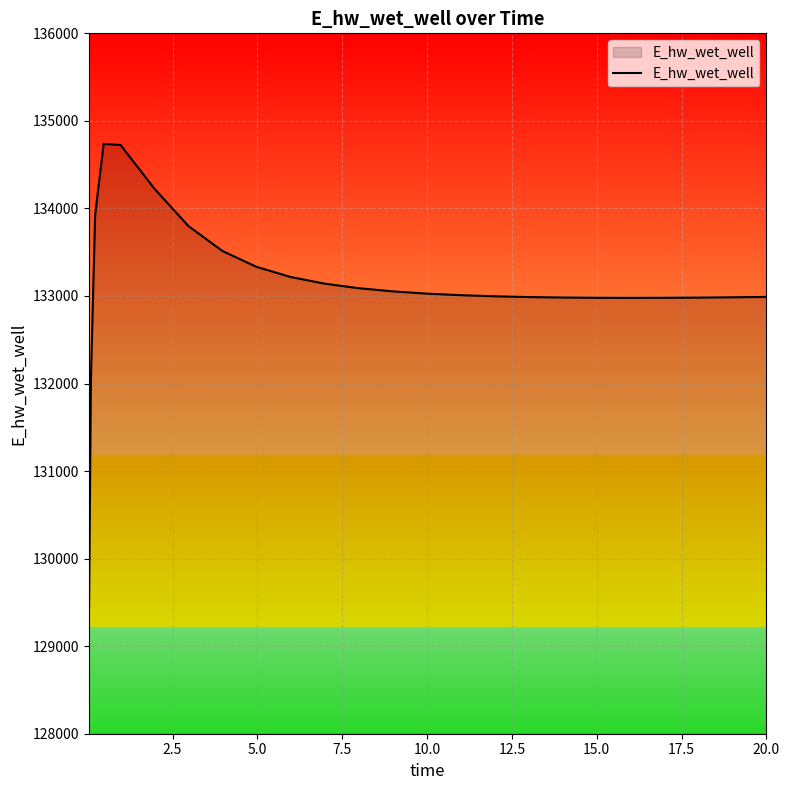

How many lines are shown in the chart?

1